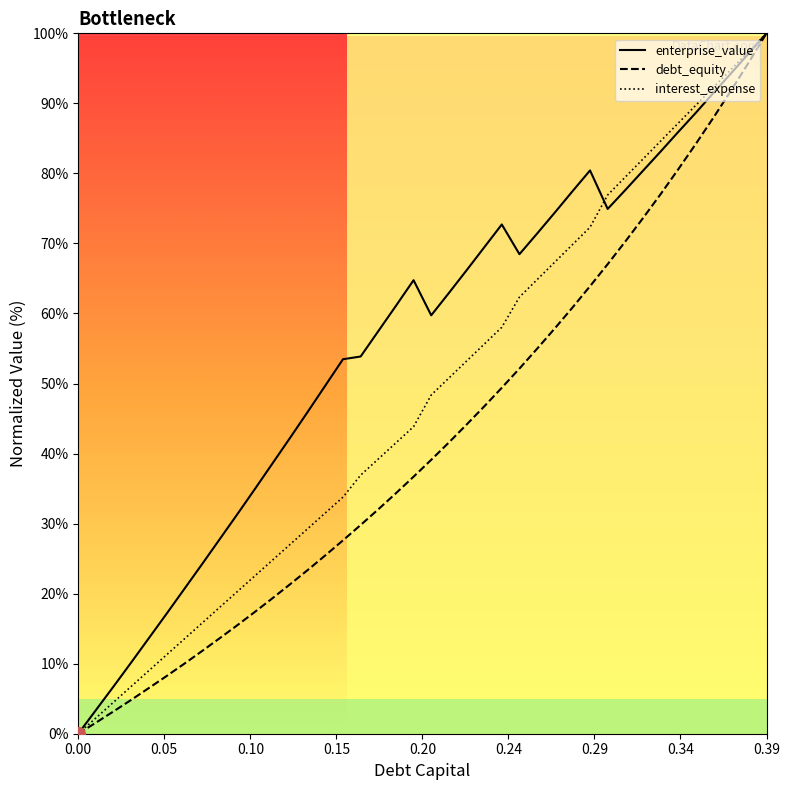

What is the sum of the enterprise_value values at 39 and 24?

172.7